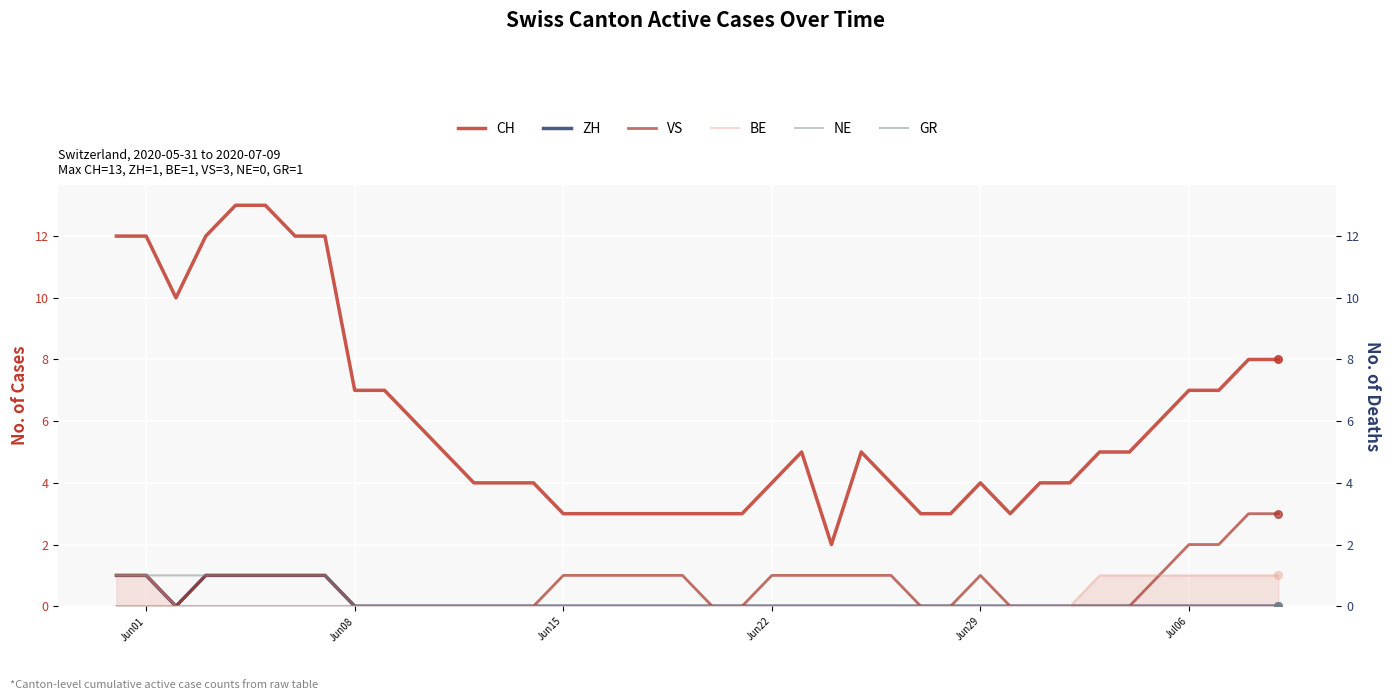

Which series reaches the minimum Y coordinate?

ZH